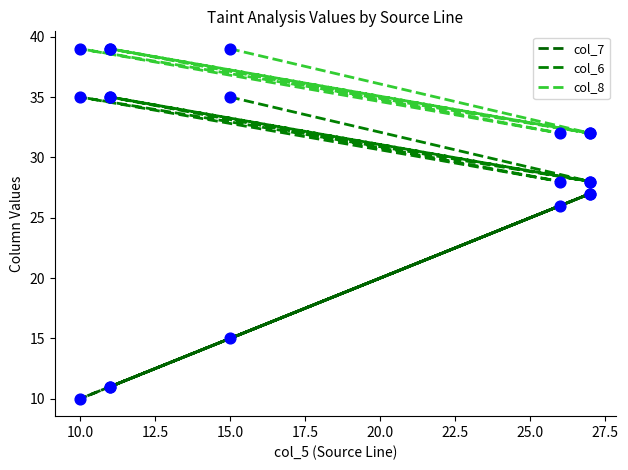

Which series reaches the minimum Y coordinate?

col_7